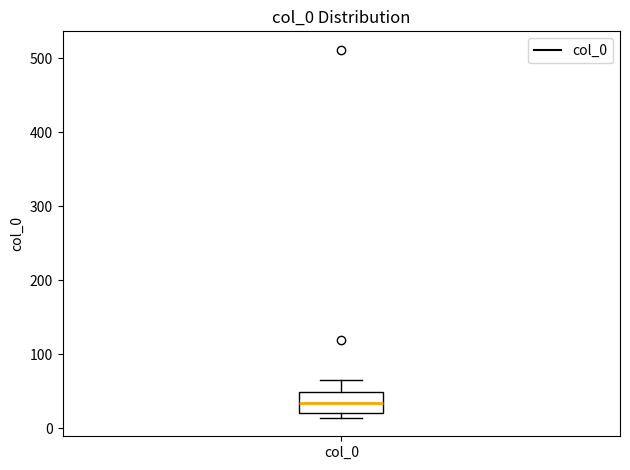

Where is the upper edge of the box for col_0 on the y-axis? The values are not printed on the chart, so give them approximately, as read against the axis.

50